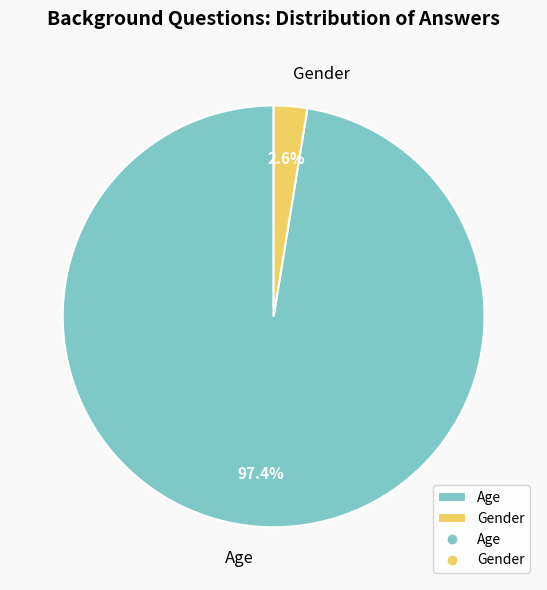

What is the smallest slice in the pie chart?

Gender